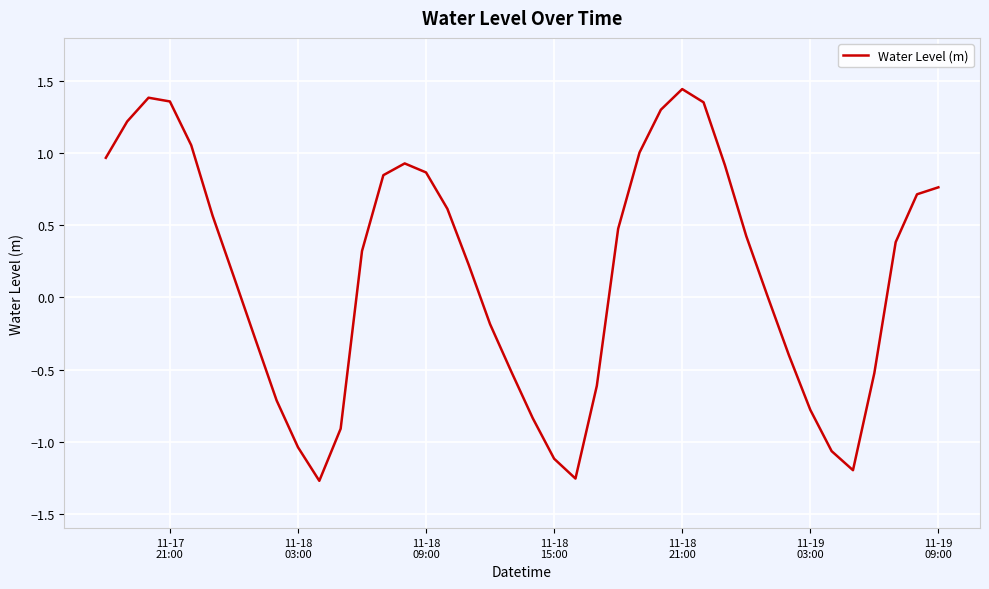

What is the difference between the second highest and second lowest values?

2.6